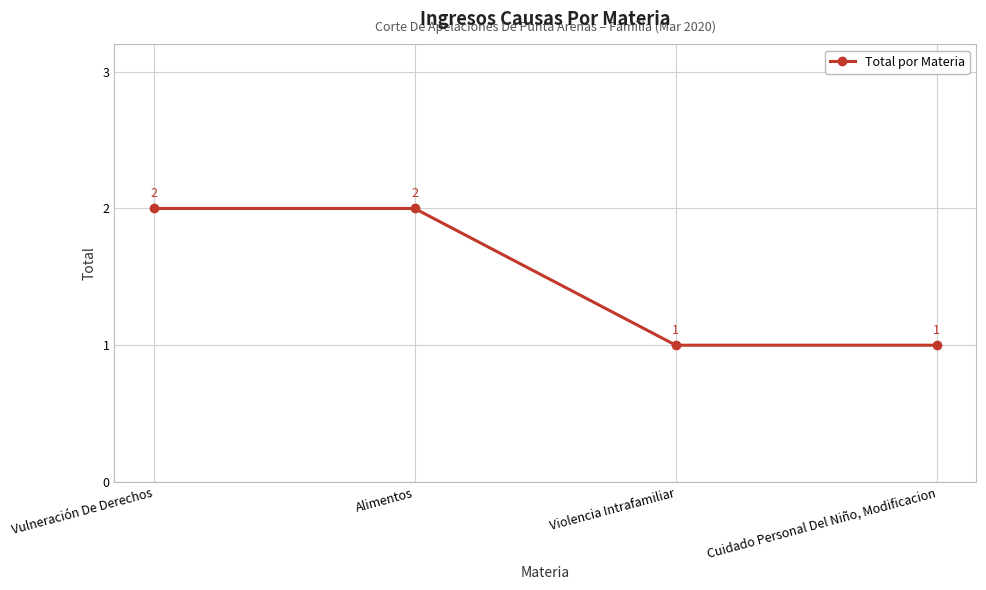

What is the sum of all values?

6